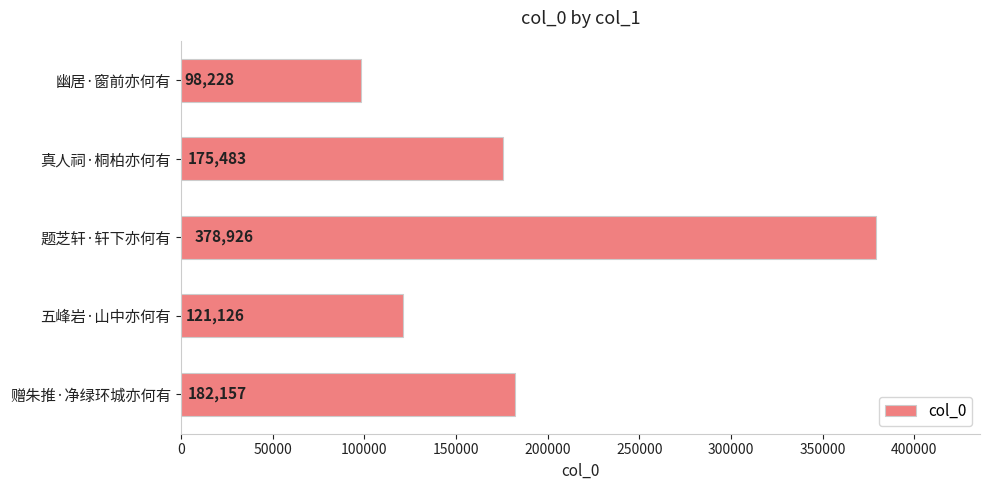

What is the label of the 3rd bar from the bottom?

题芝轩·轩下亦何有